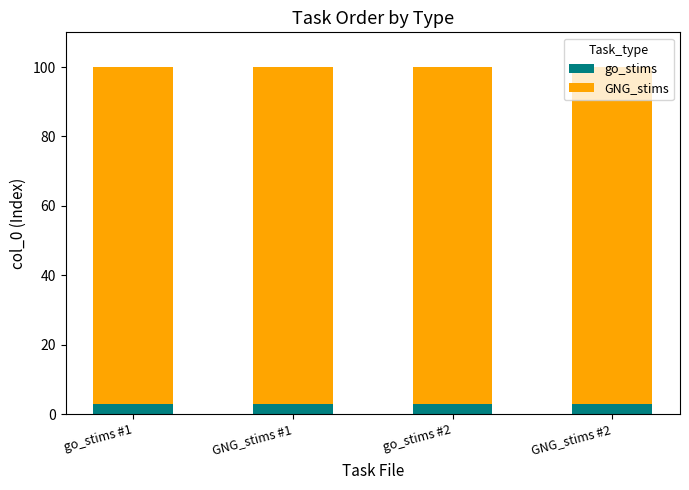

What position from the left is go_stims #2?

3